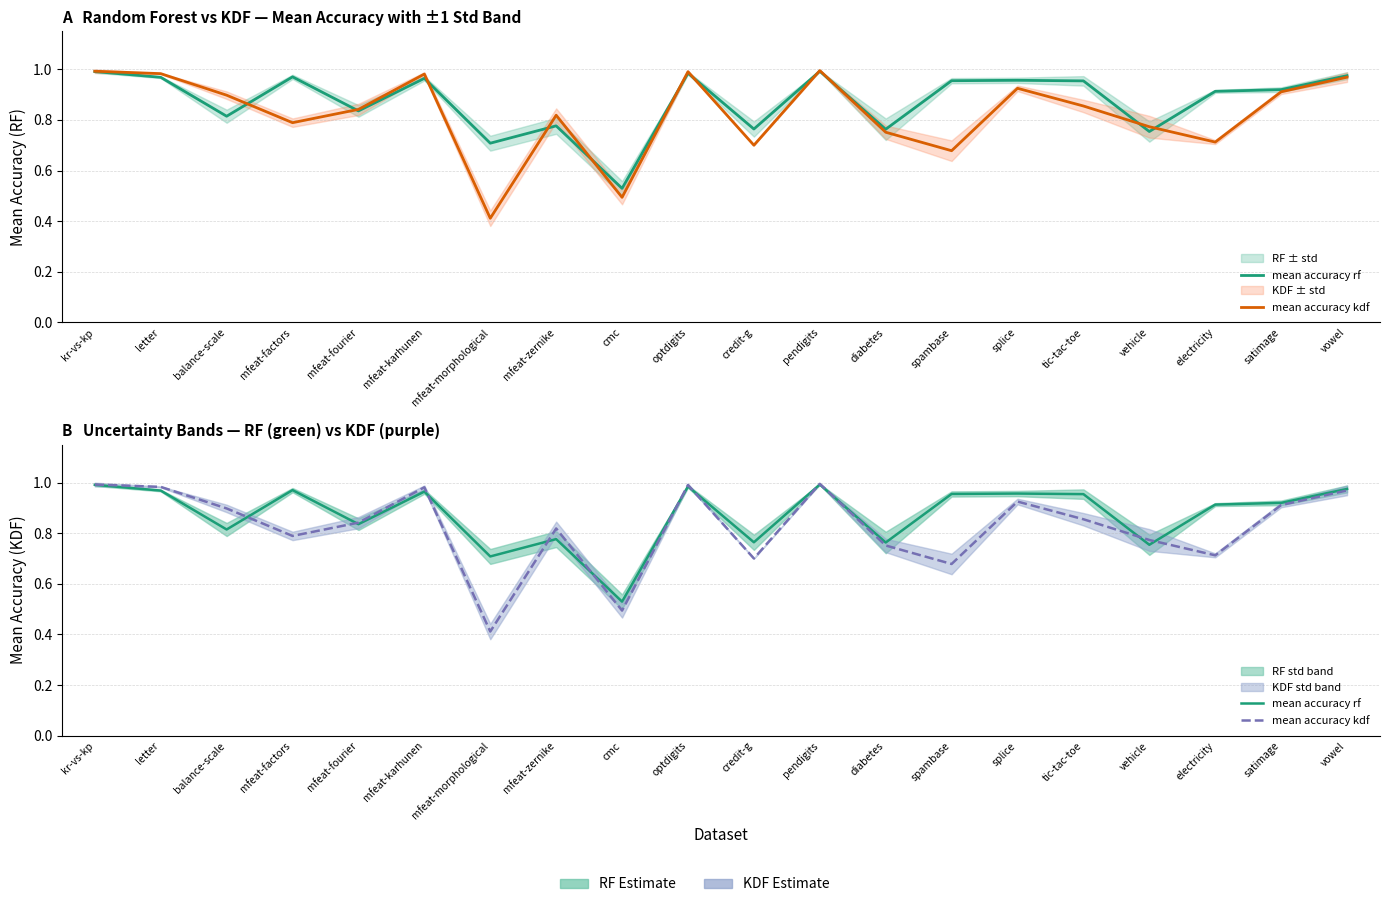

Reading right to left, what are all the values shown in this chart?

mean accuracy rf: vowel=1.0	satimage=0.9	electricity=0.9	vehicle=0.8	tic-tac-toe=1.0	splice=1.0	spambase=1.0	diabetes=0.8	pendigits=1.0	credit-g=0.8	optdigits=1.0	cmc=0.5	mfeat-zernike=0.8	mfeat-morphological=0.7	mfeat-karhunen=1.0	mfeat-fourier=0.8	mfeat-factors=1.0	balance-scale=0.8	letter=1.0	kr-vs-kp=1.0
mean accuracy kdf: vowel=1.0	satimage=0.9	electricity=0.7	vehicle=0.8	tic-tac-toe=0.9	splice=0.9	spambase=0.7	diabetes=0.8	pendigits=1.0	credit-g=0.7	optdigits=1.0	cmc=0.5	mfeat-zernike=0.8	mfeat-morphological=0.4	mfeat-karhunen=1.0	mfeat-fourier=0.8	mfeat-factors=0.8	balance-scale=0.9	letter=1.0	kr-vs-kp=1.0